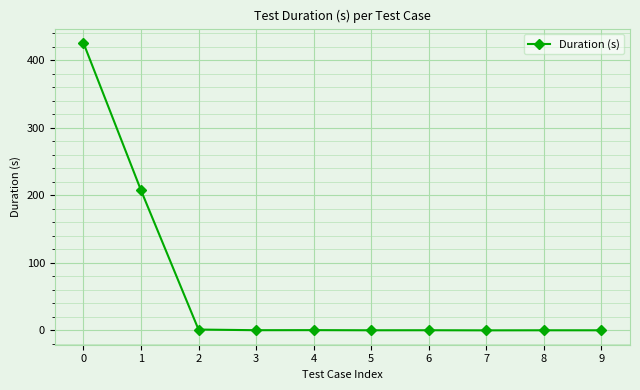

What is the maximum value shown in the chart?

425.5